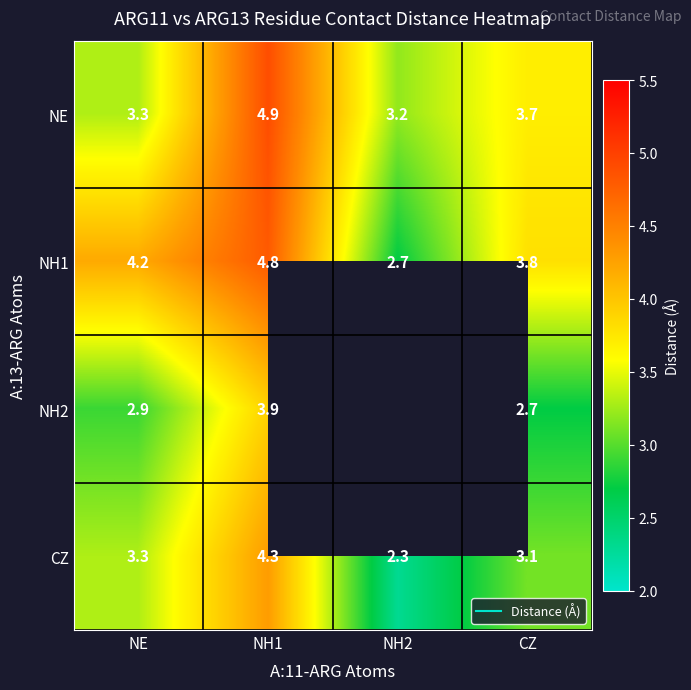

What is the smallest value displayed?

2.3